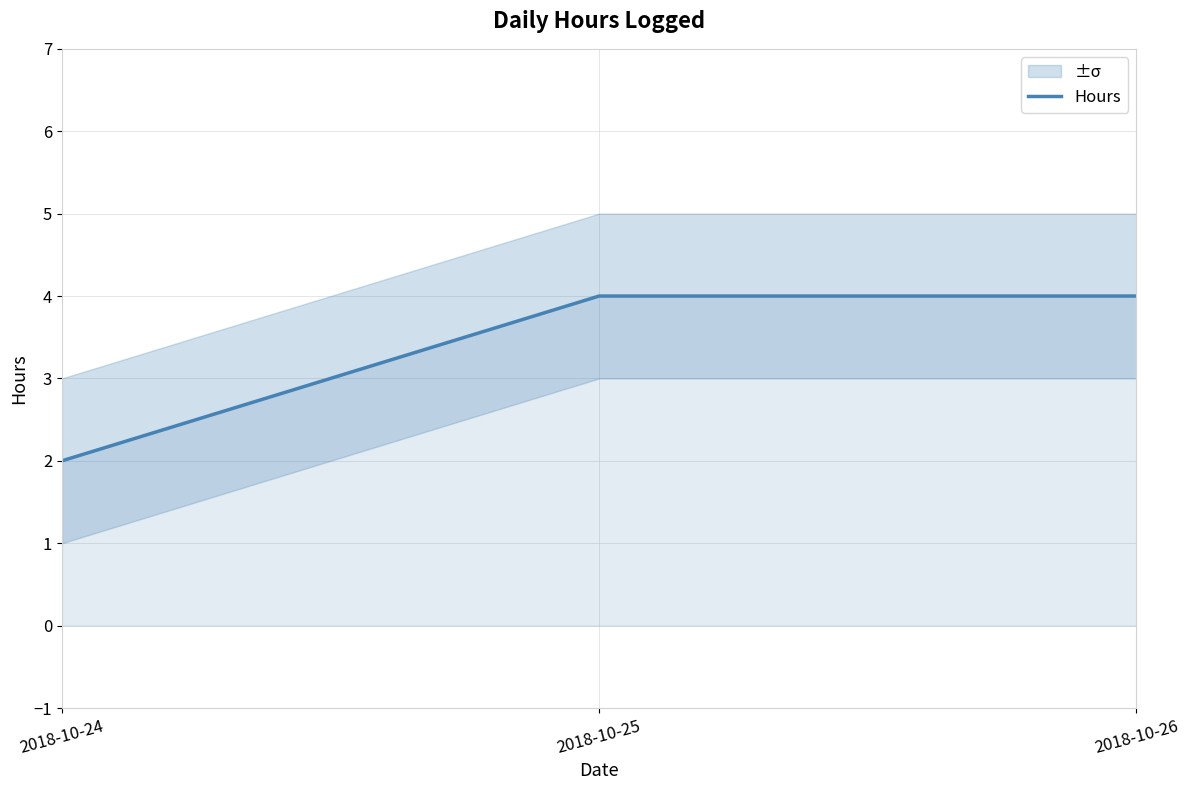

Is it true that the value at 2018-10-26 is 4?

True